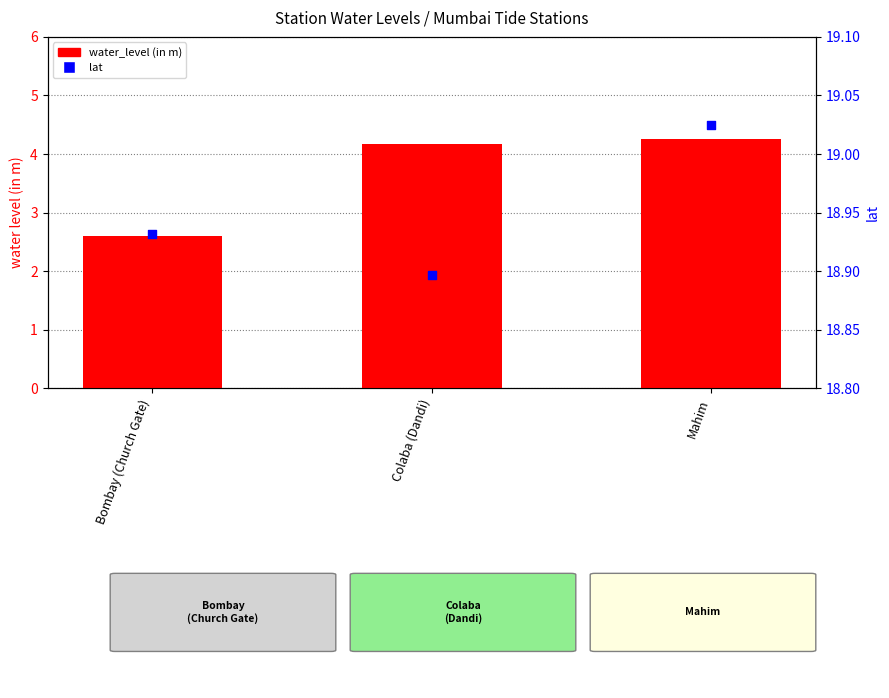

Which series has the largest total across all categories?

lat